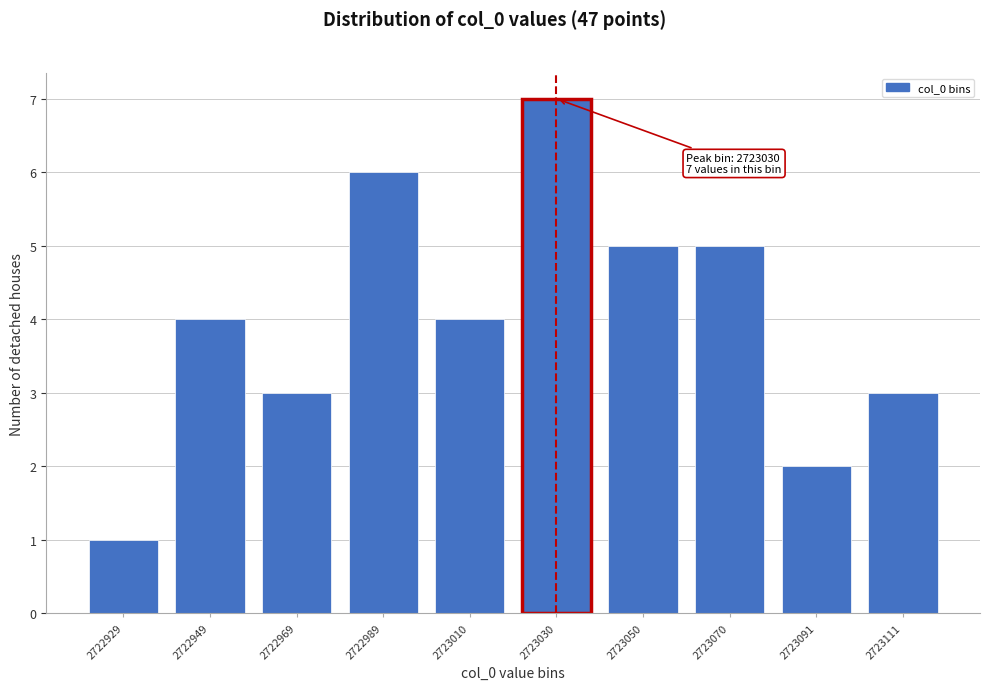

Reading left to right, extract all data points from this chart.

1	4	3	6	4	7	5	5	2	3